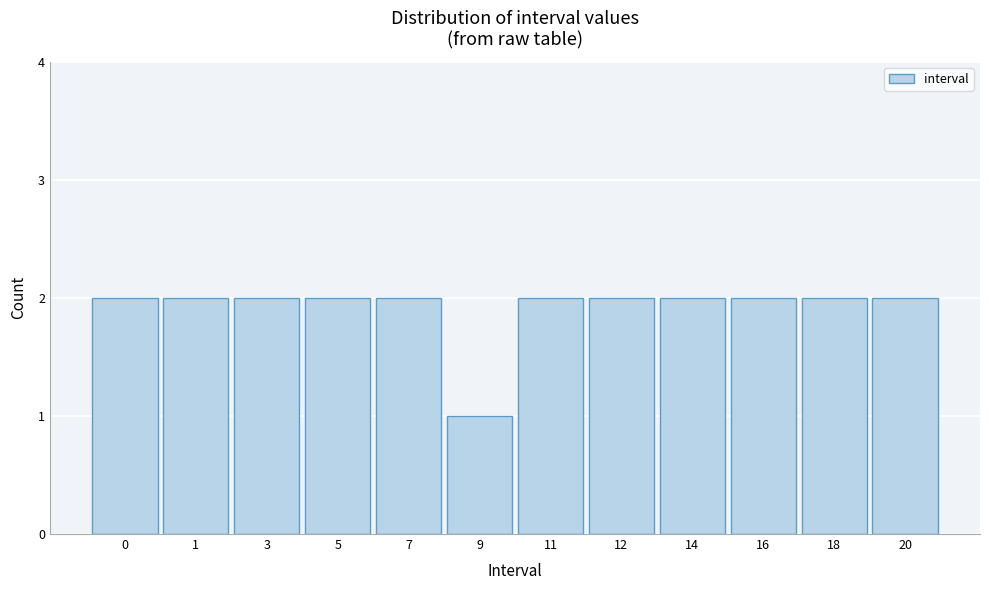

Reading right to left, what are all the values shown in this chart?

20=2	18=2	16=2	14=2	12=2	11=2	9=1	7=2	5=2	3=2	1=2	0=2